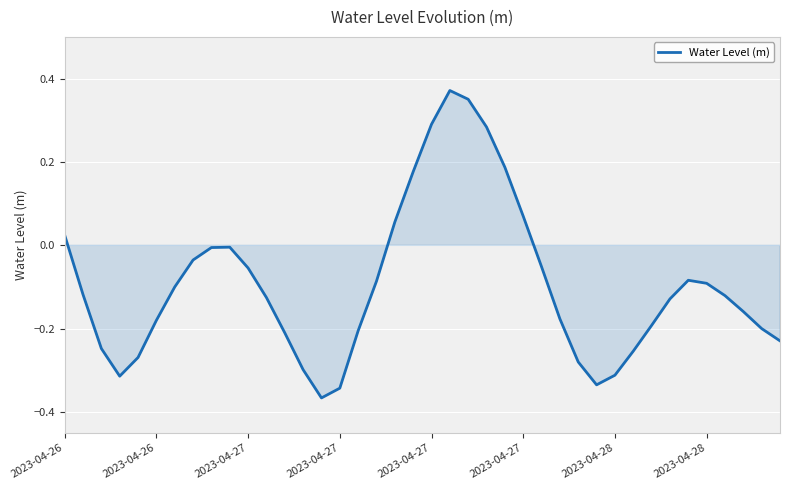

What is the difference between the maximum and minimum values?

0.7